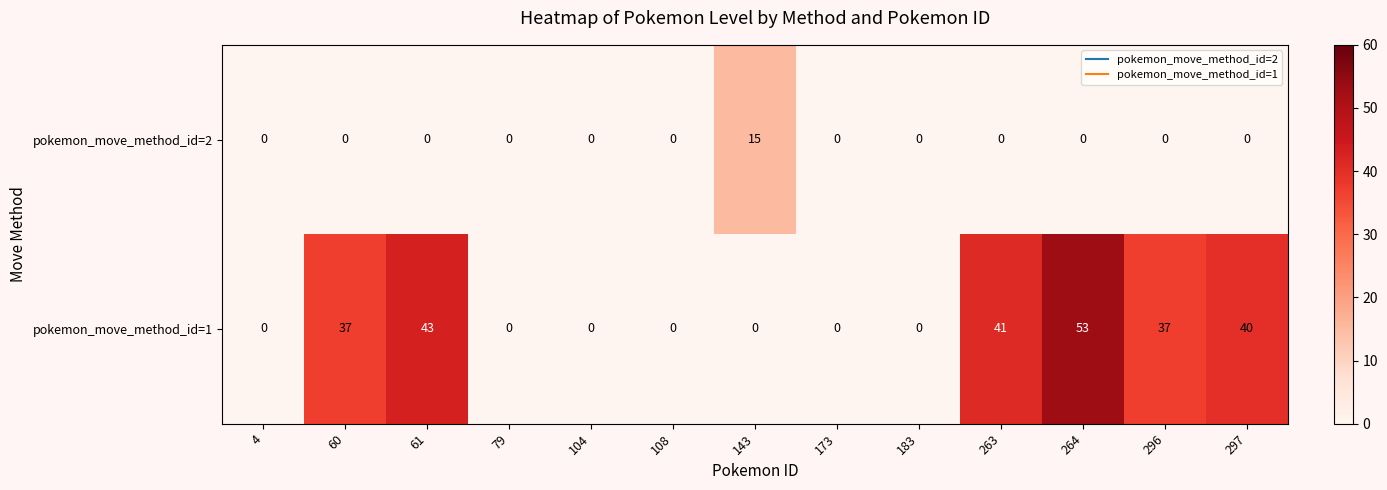

Rank the series at 263 from lowest to highest value.

pokemon_move_method_id=2, pokemon_move_method_id=1